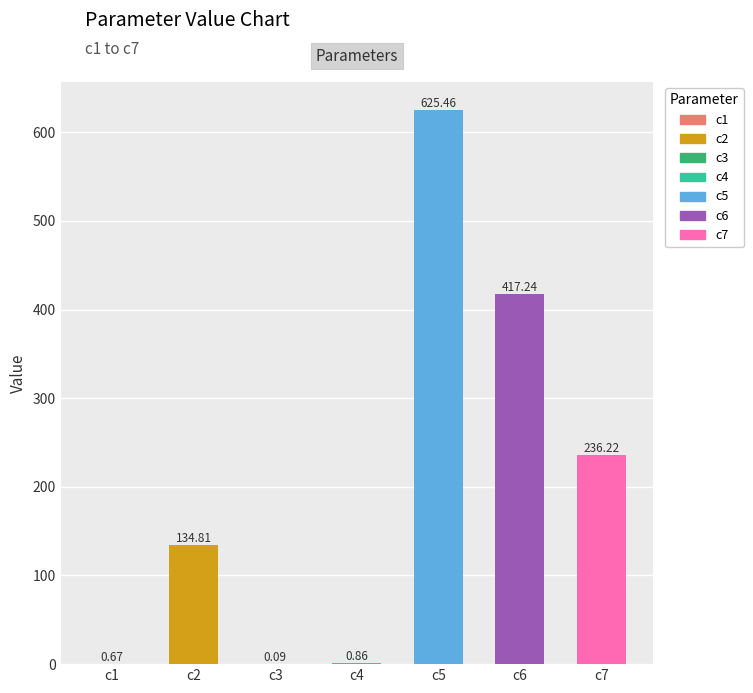

What is the change in value from c5 to c7?

-389.2